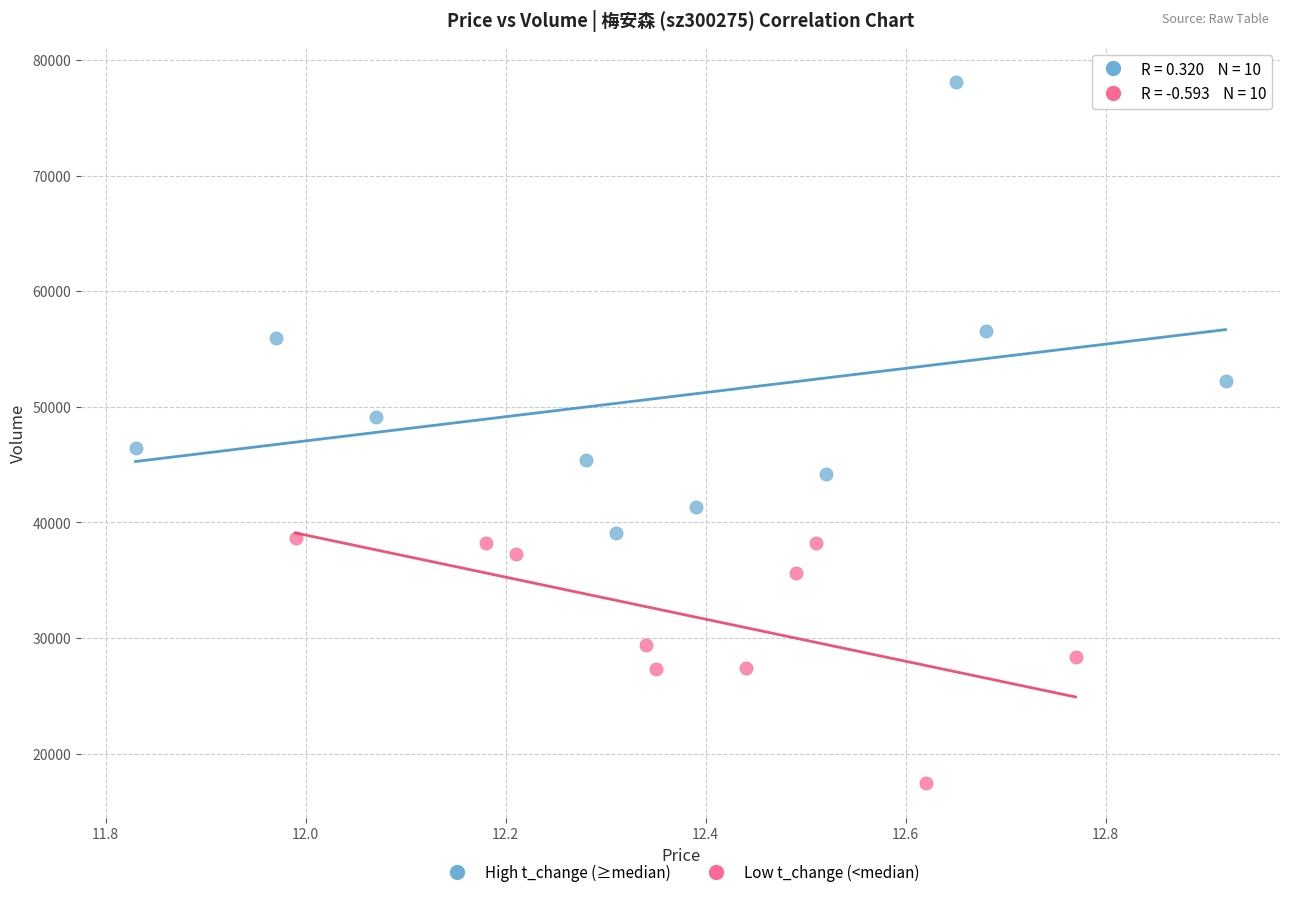

Which series contains the lowest Y value?

Low t_change (<median)